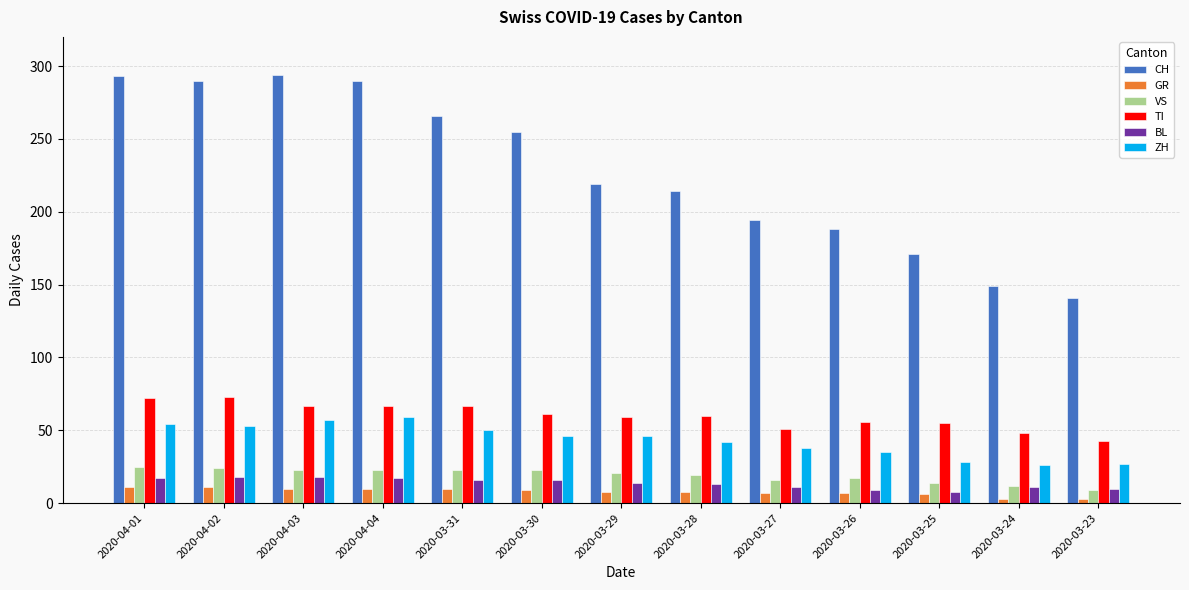

What value does the CH series have at 2020-04-04?

290